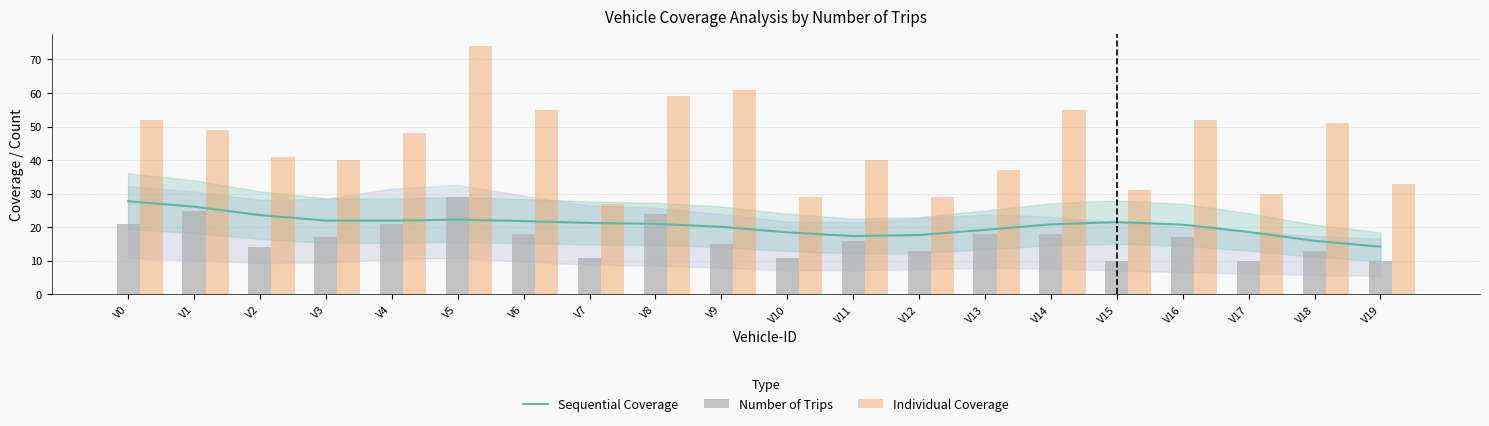

How many values in the Number of Trips series are below 17?

10